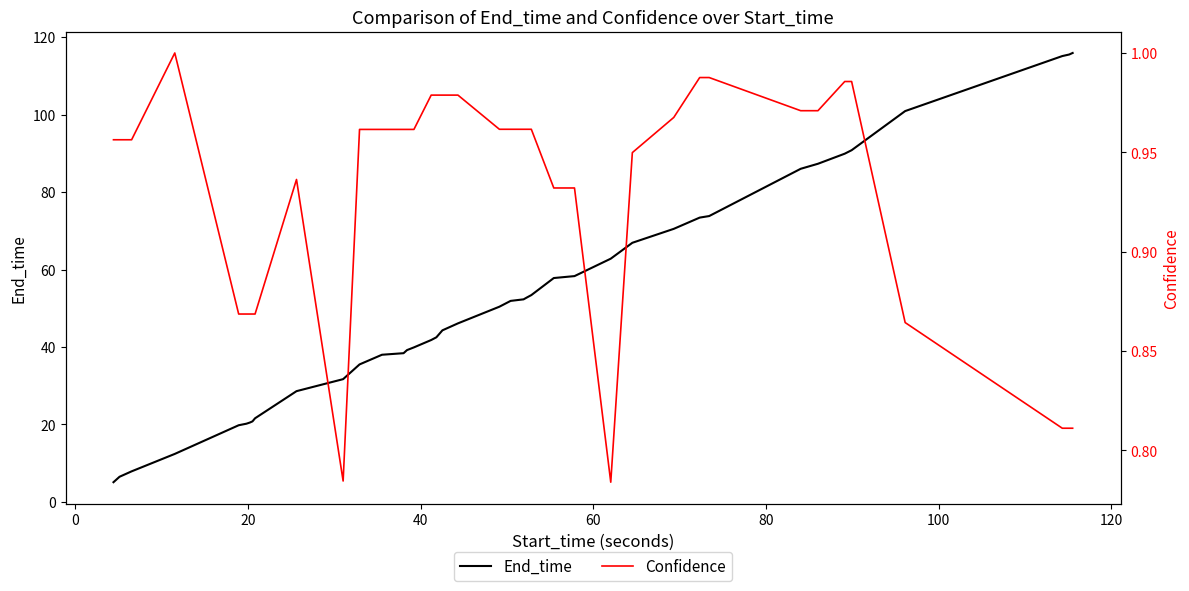

How many lines are shown in the chart?

2